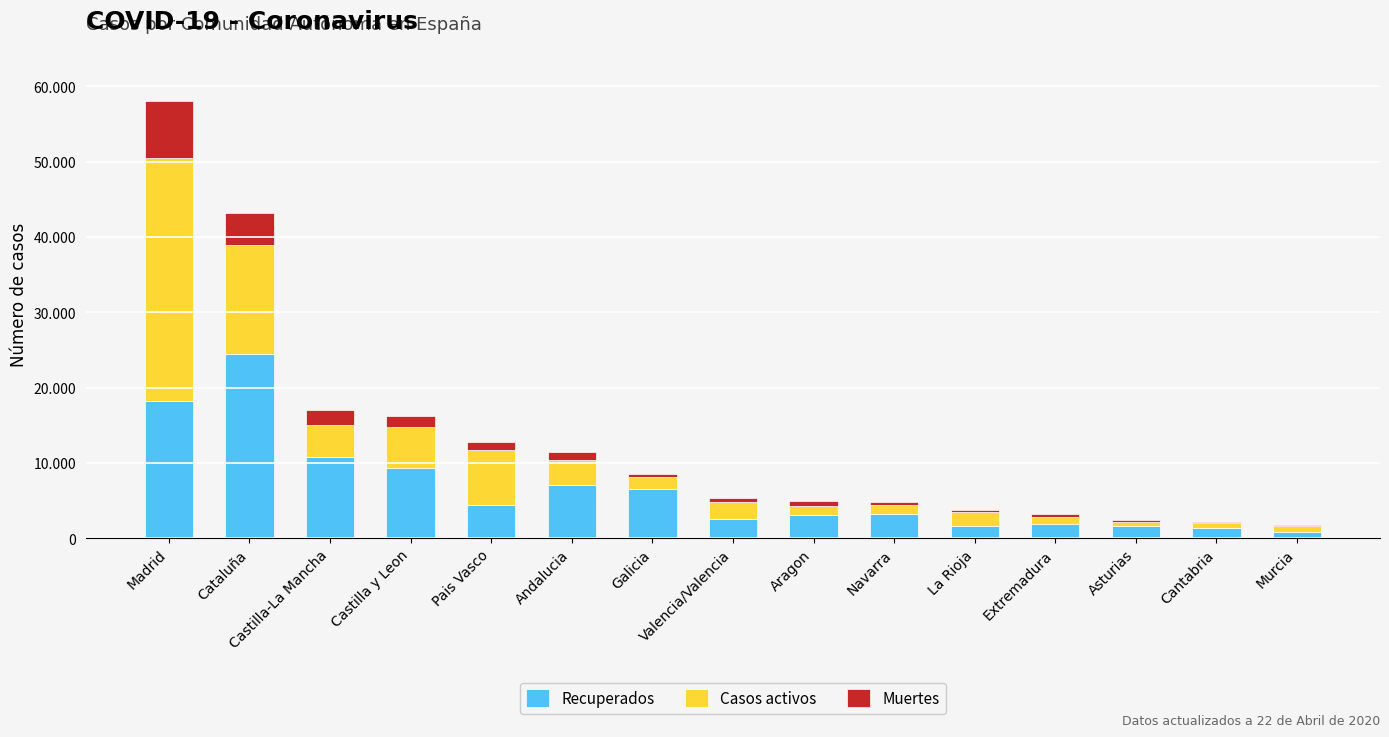

What position from the left is Cantabria?

14